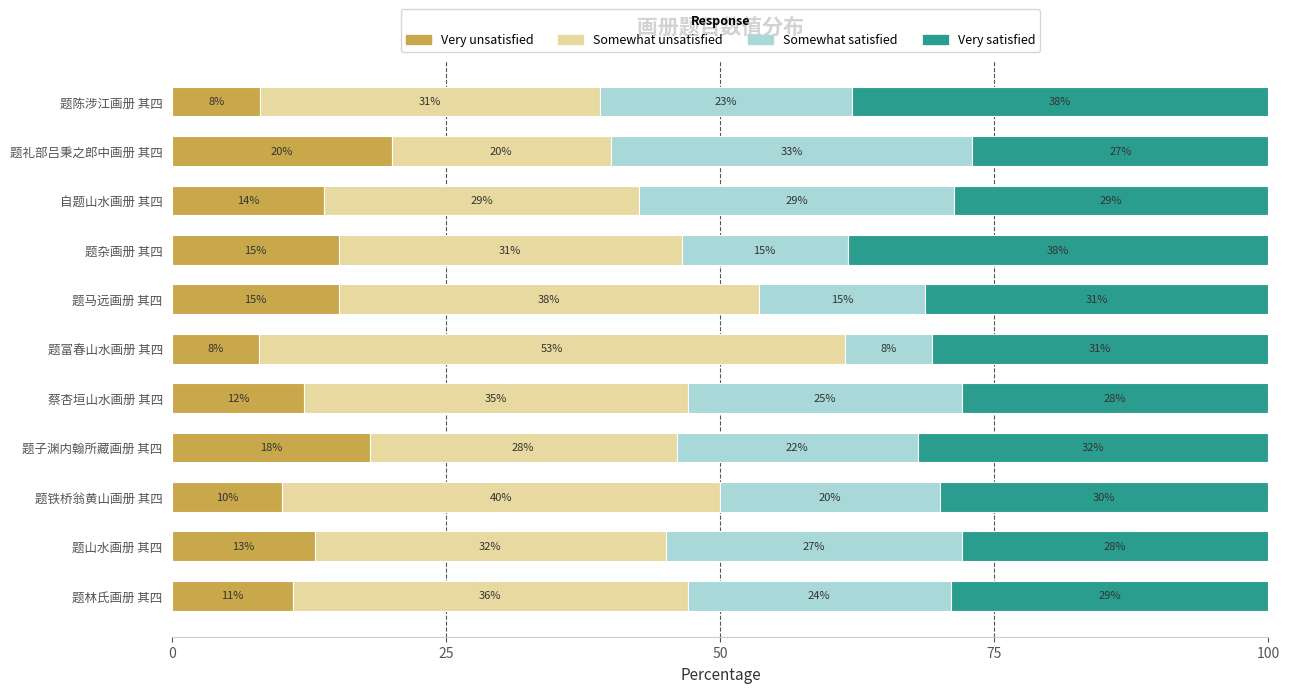

What is the difference between the second highest and second lowest values in the Very unsatisfied series?

10.0